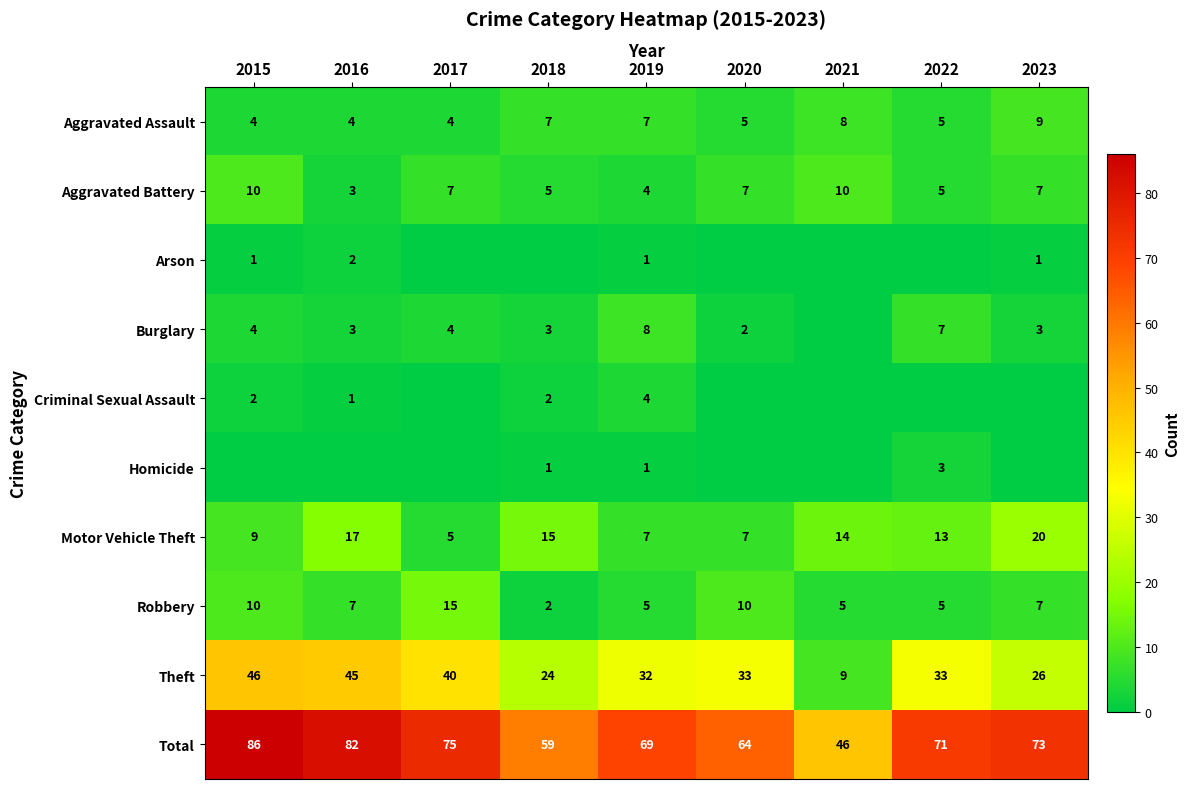

Read the Aggravated Battery value at 2020.

7